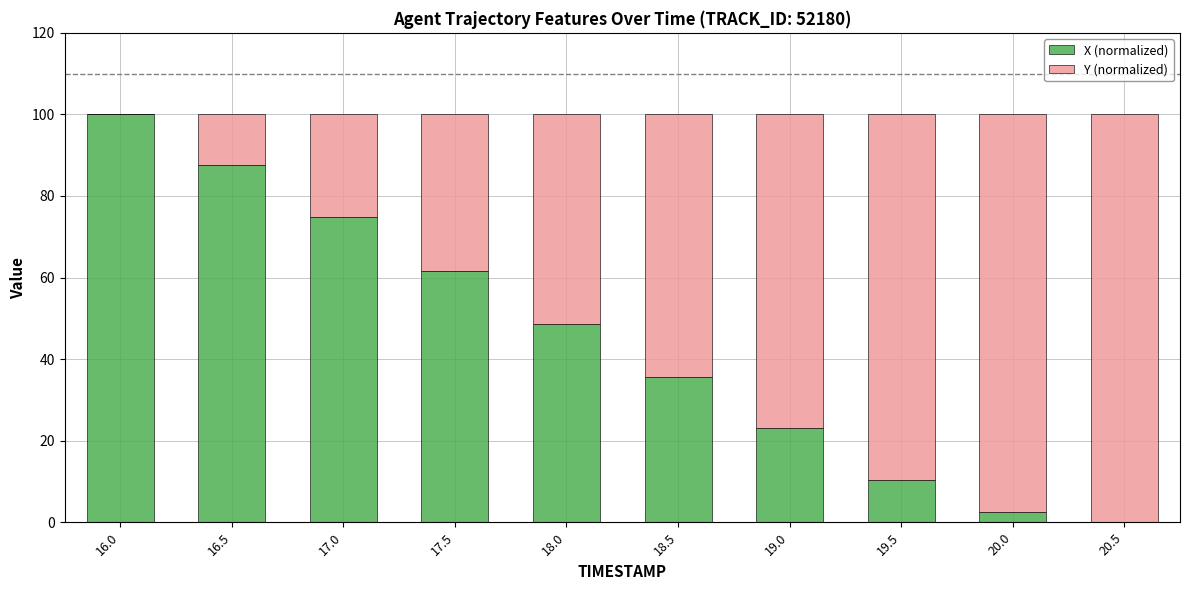

What is the total value across all series at 19.0?

100.0